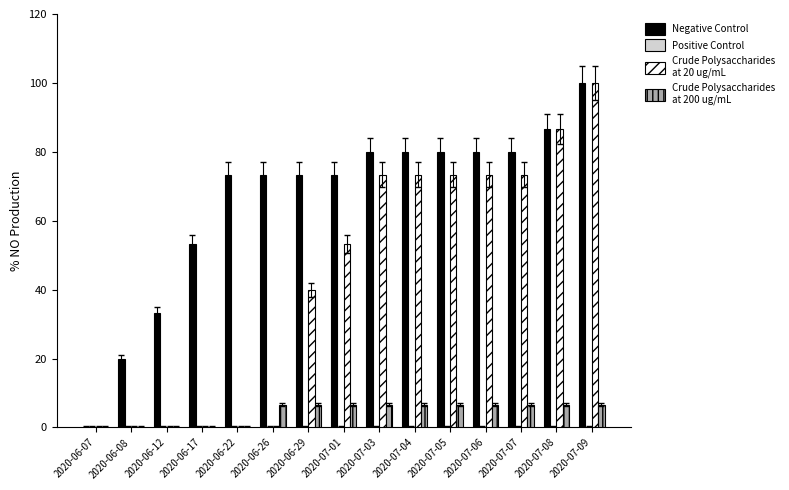

What is the total value across all series at 2020-07-08?

180.0